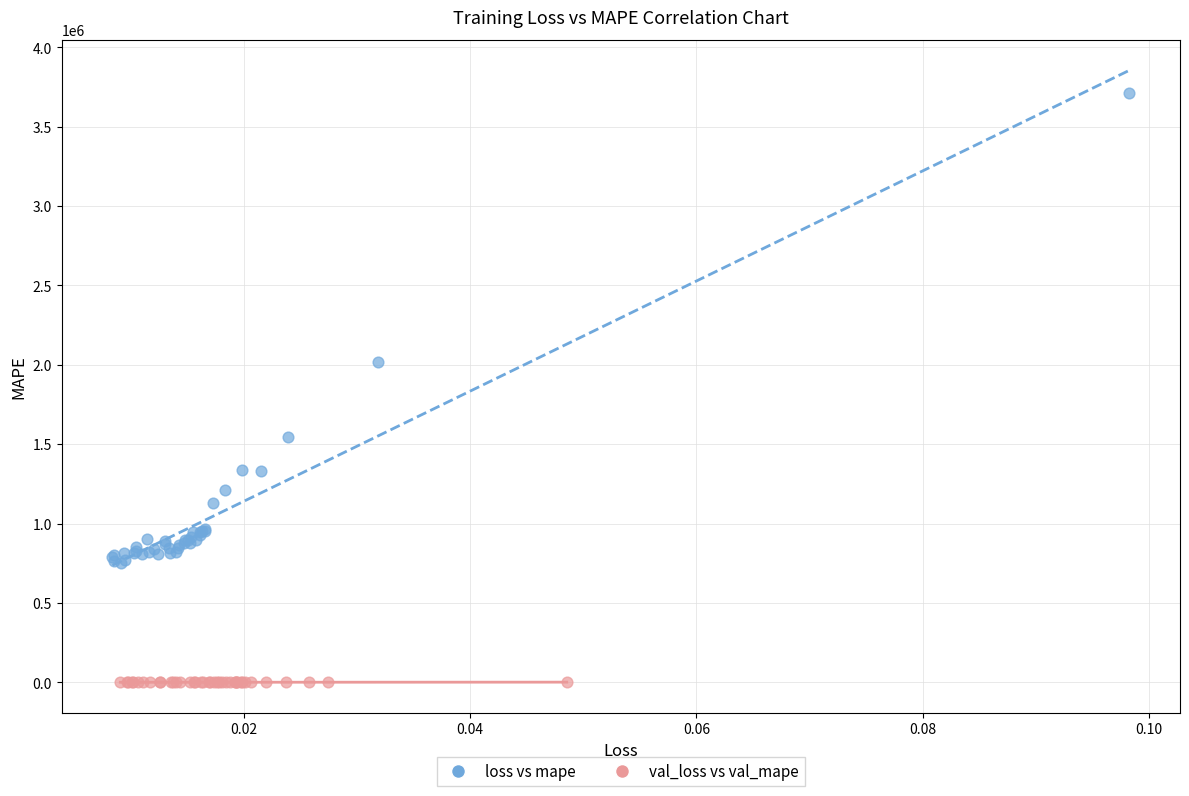

Which series contains the highest Y value?

loss vs mape